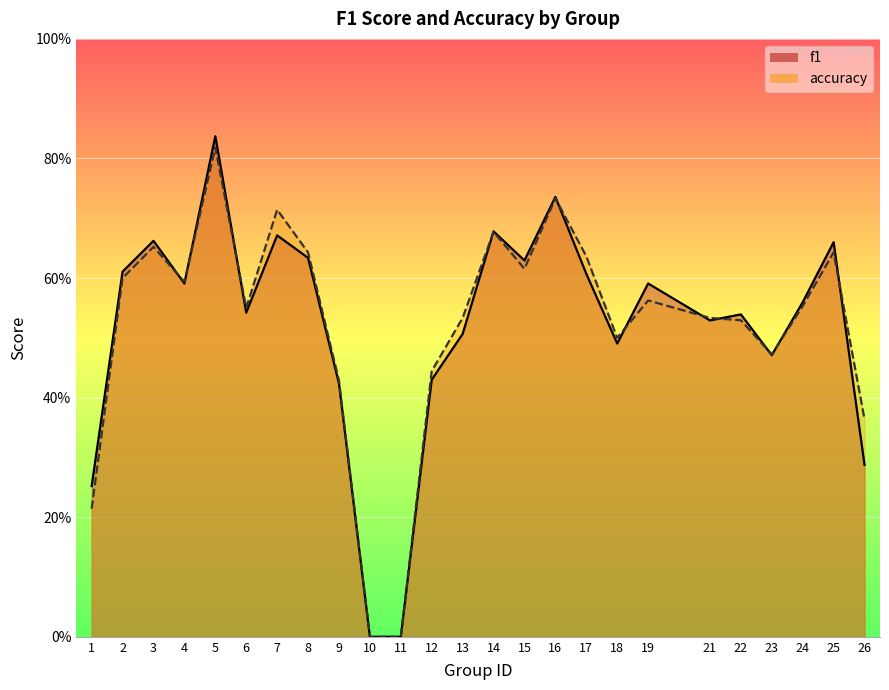

What is the value of the accuracy point at the 8th from the left?

0.6